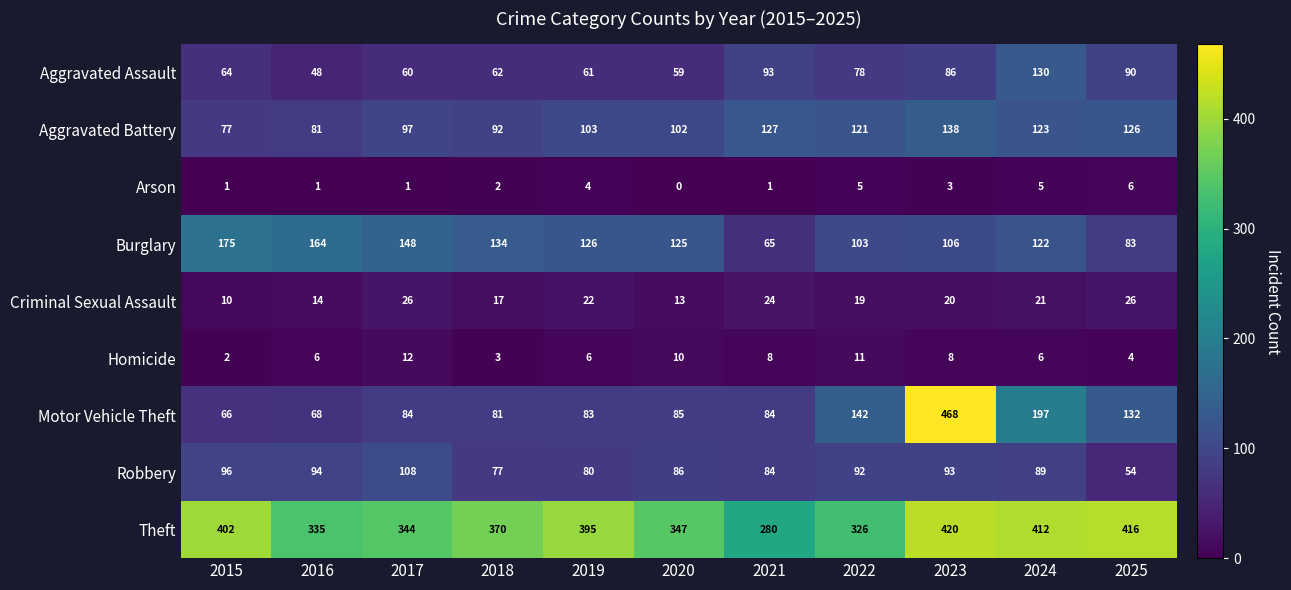

At 2017, list the series in order from largest to smallest.

Theft, Burglary, Robbery, Aggravated Battery, Motor Vehicle Theft, Aggravated Assault, Criminal Sexual Assault, Homicide, Arson